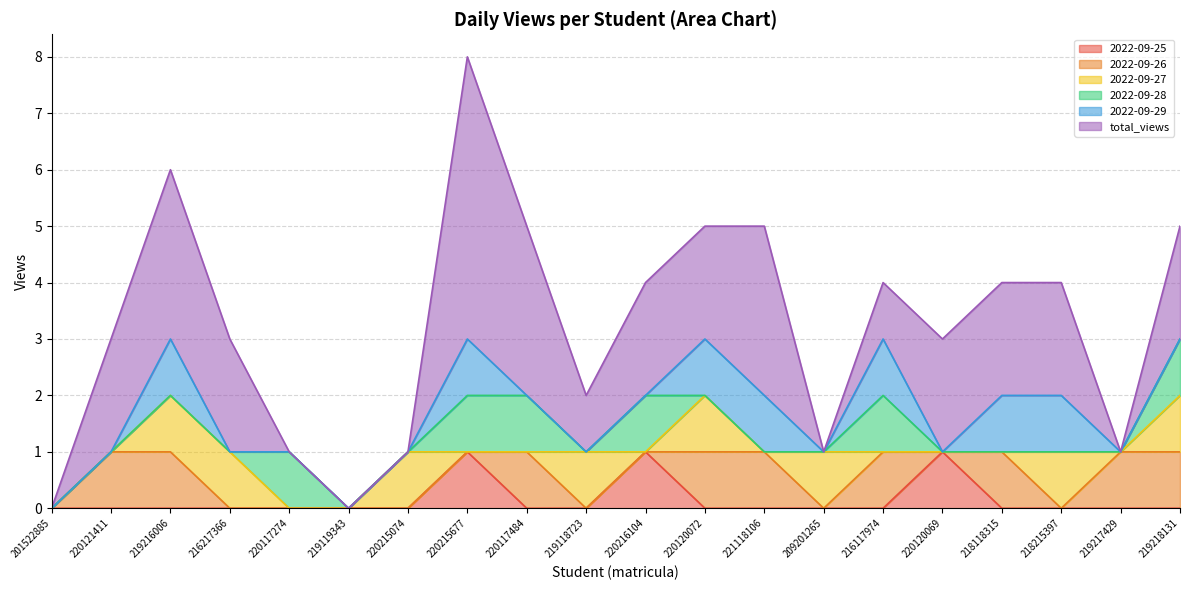

At which category does 2022-09-28 reach its first local peak?

220117274